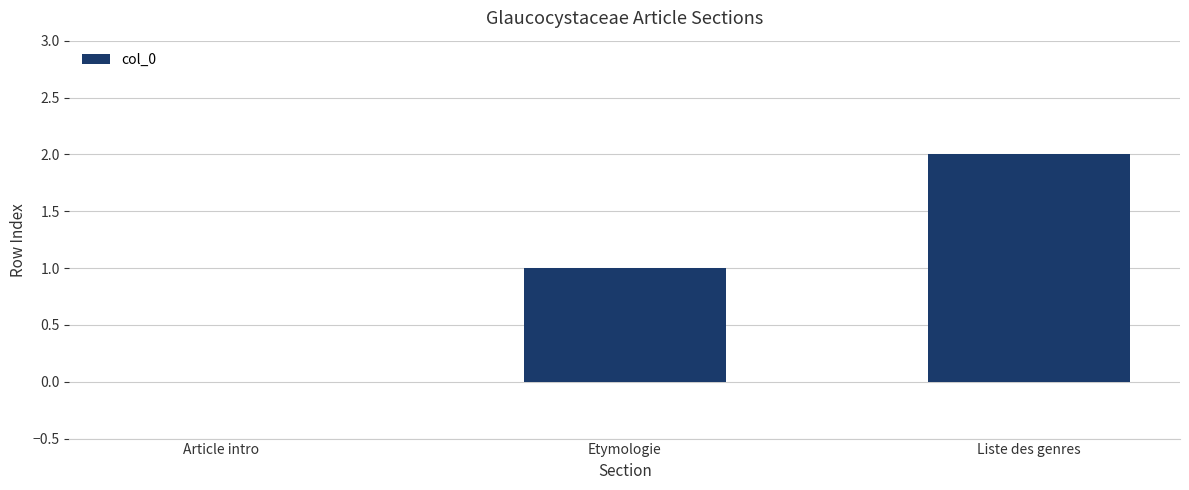

At which category does the chart reach its peak across all series?

Liste des genres